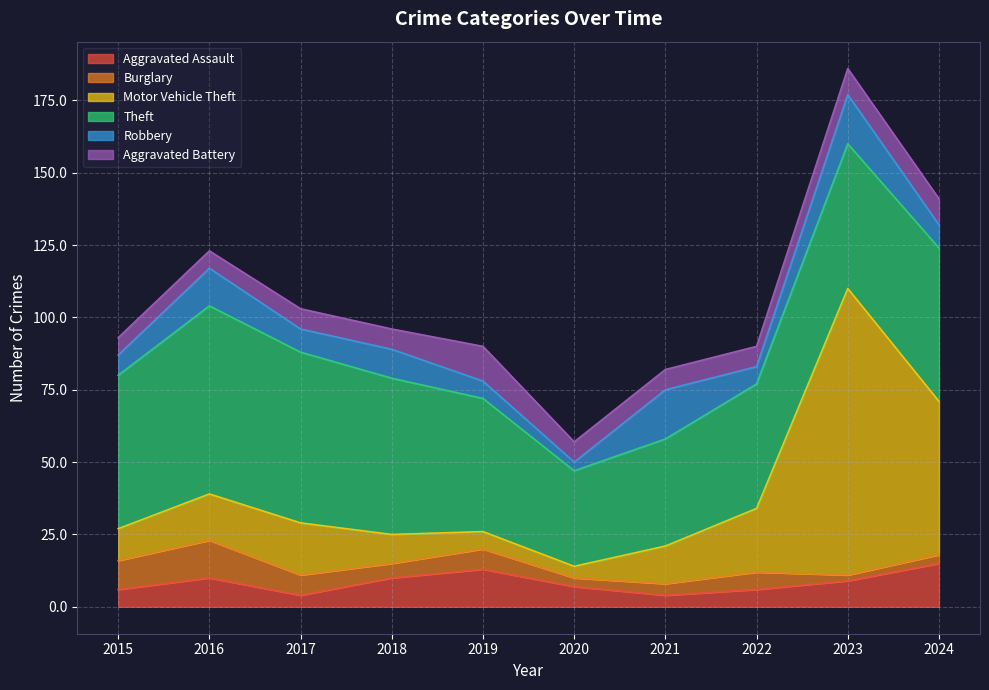

What is the average value of the Aggravated Assault series?

8